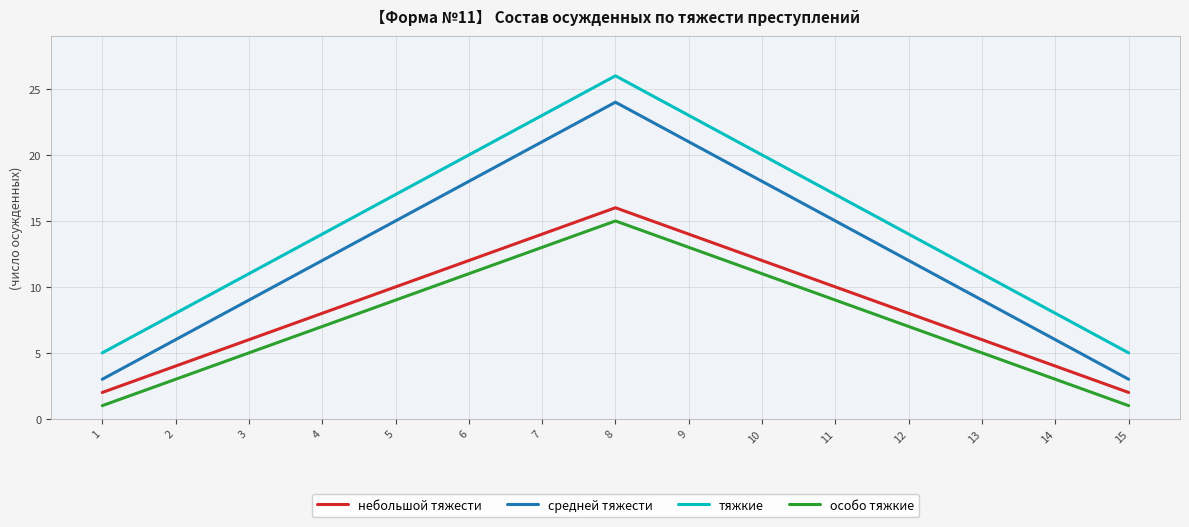

True or false: средней тяжести has a value of 42 at 8.

False